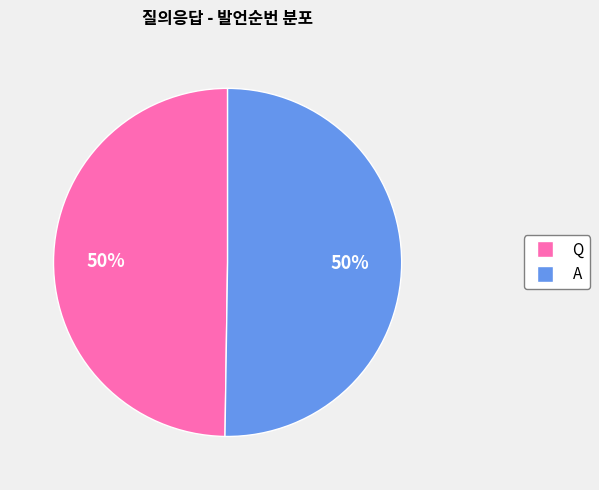

Is it true that A is 62% of the pie?

False